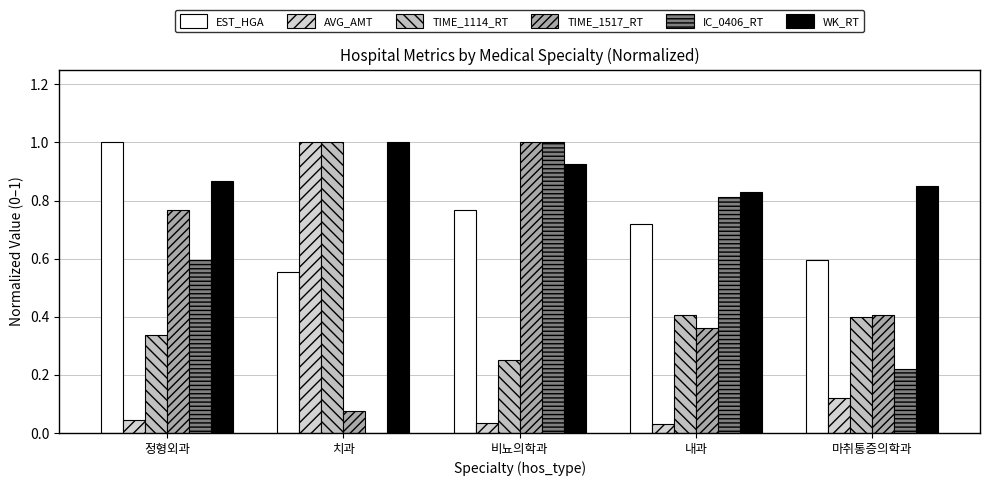

What is the value of the IC_0406_RT bar at the 5th from the left?

0.2